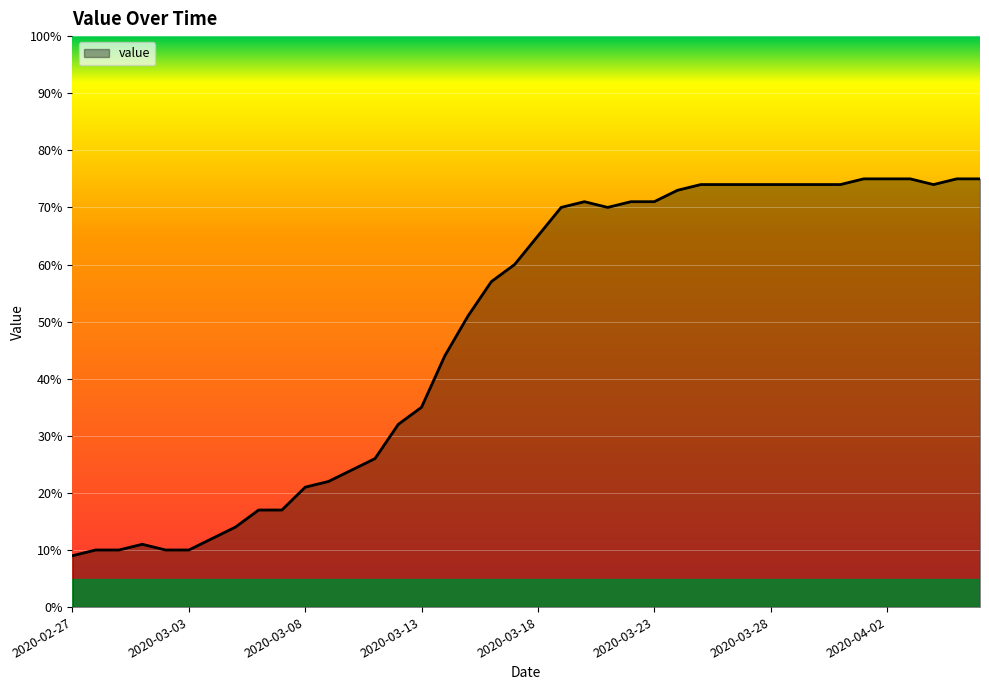

What is the smallest value displayed?

9